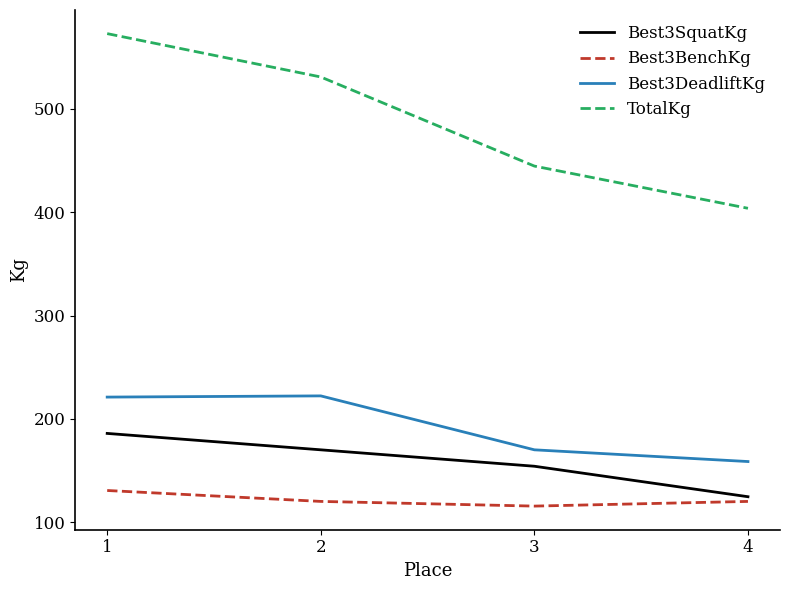

What is the difference between the maximum and minimum values in the Best3DeadliftKg series?

63.5